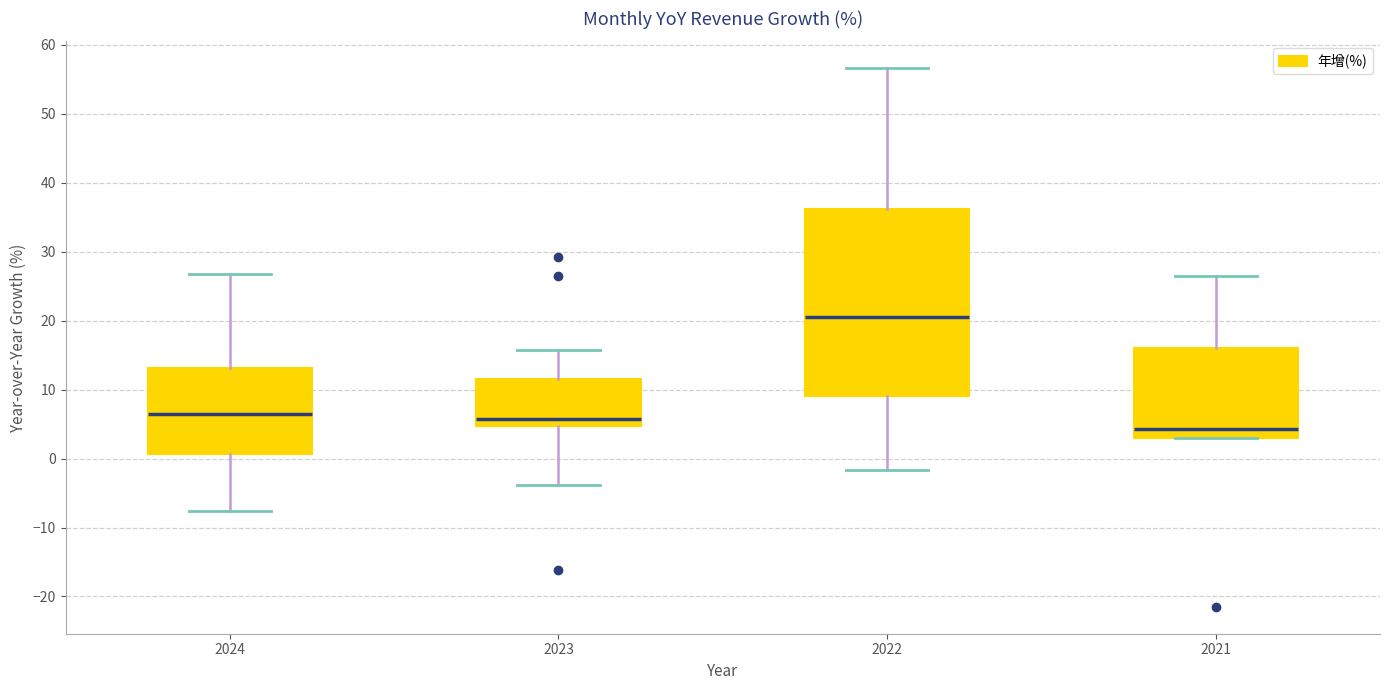

Reading left to right, transcribe this box plot: for each box, give where its median line is, the range the box spans, and where its two whiskers end, as read against the y-axis. The values are not printed on the chart, so give them approximately, as read against the axis.

2024: median 6, box 1 to 13, whiskers -8 to 27
2023: median 6, box 5 to 12, whiskers -4 to 16
2022: median 21, box 9 to 36, whiskers -2 to 57
2021: median 4, box 3 to 16, whiskers 3 to 27